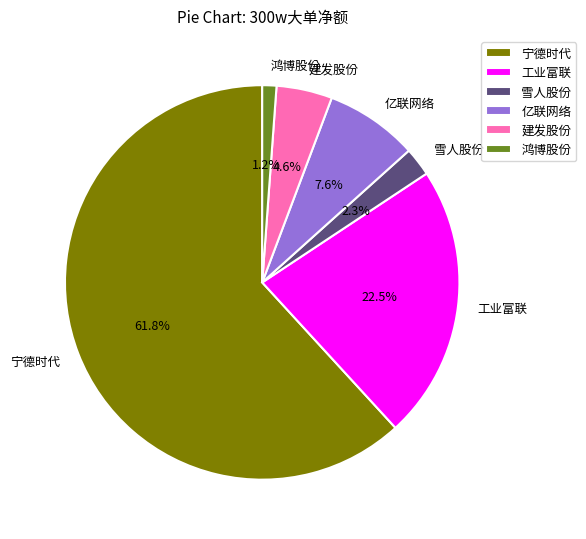

What percentage is NOT represented by 宁德时代?

38.2%